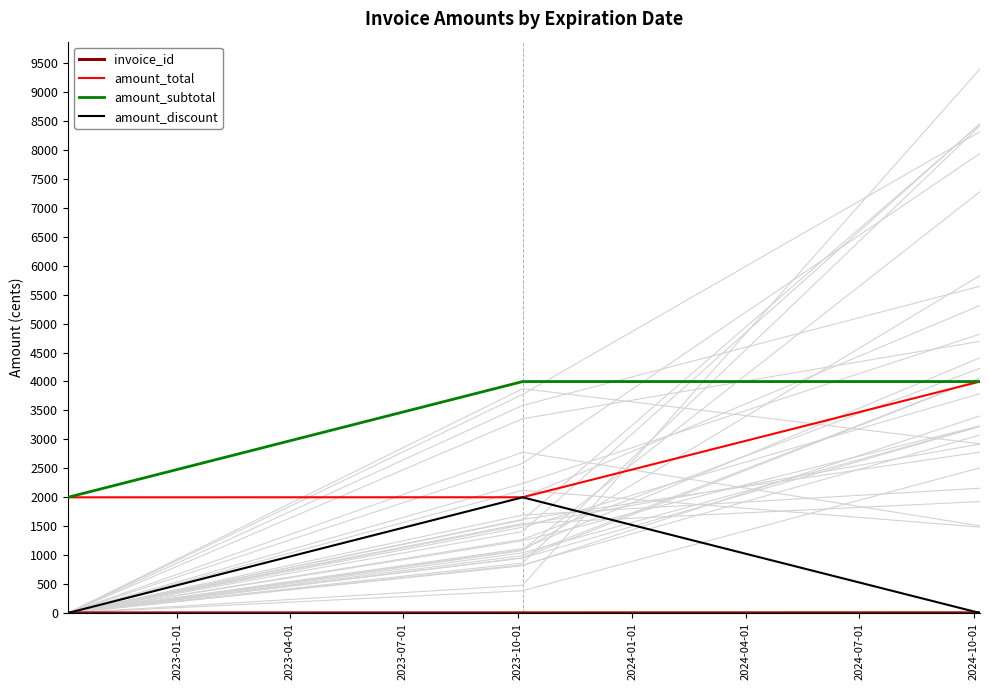

The value of invoice_id at 2023-04-01 is 2. True or false?

True